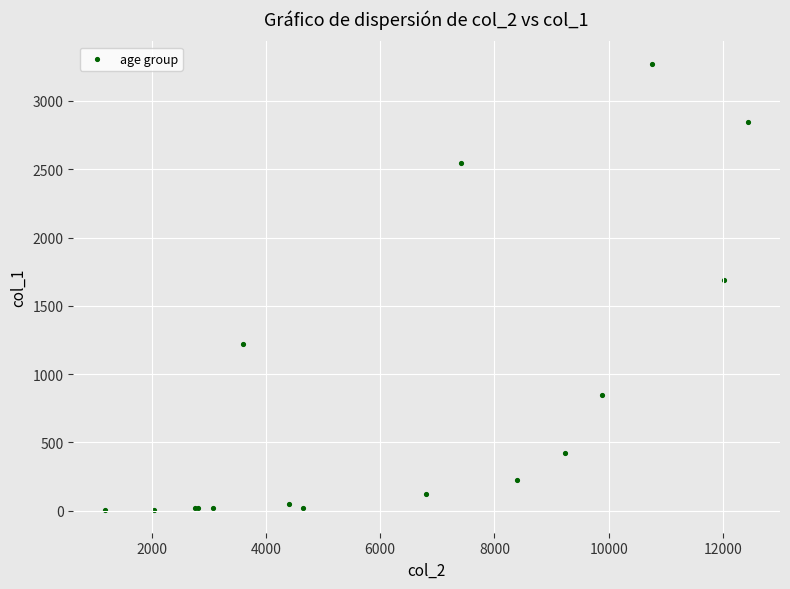

What Y value in the scatter plot is closest to 1638?

1690